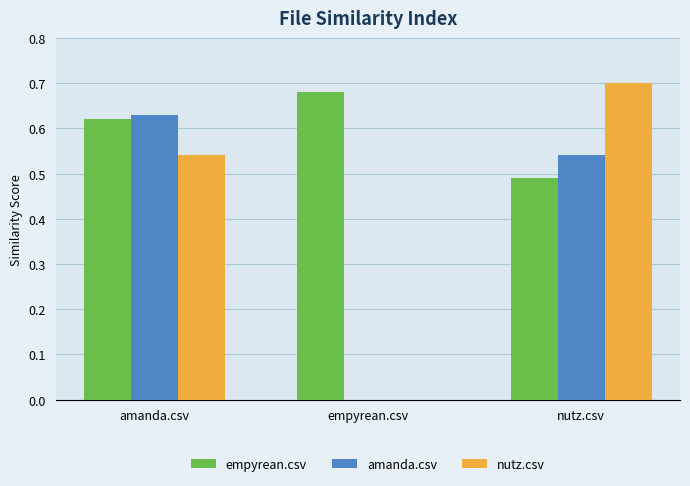

What is the spread (max minus min) of values at nutz.csv?

0.2